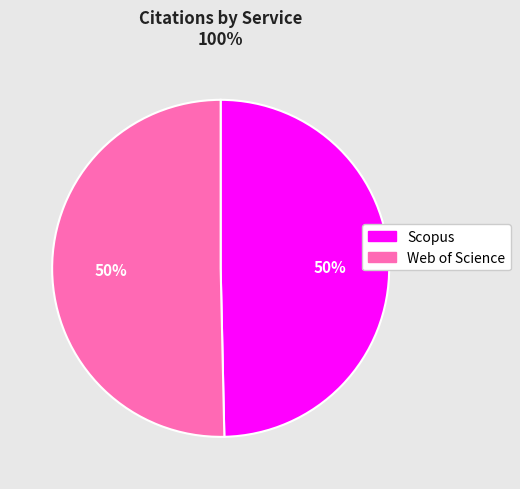

To the nearest percent, what is the average slice percentage?

50%